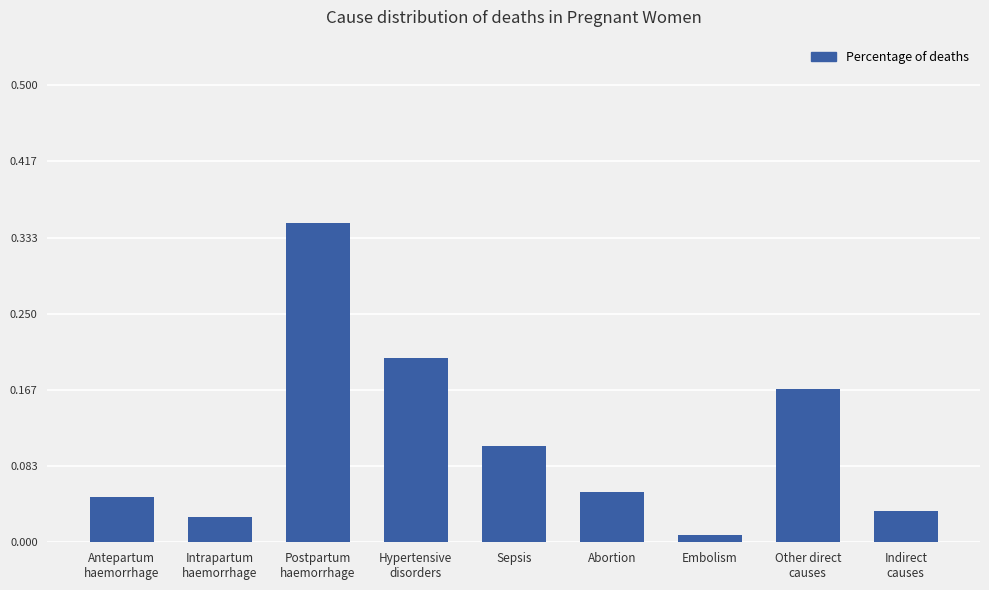

Rank the categories by value from lowest to highest.

Embolism, Intrapartum
haemorrhage, Indirect
causes, Antepartum
haemorrhage, Abortion, Sepsis, Other direct
causes, Hypertensive
disorders, Postpartum
haemorrhage